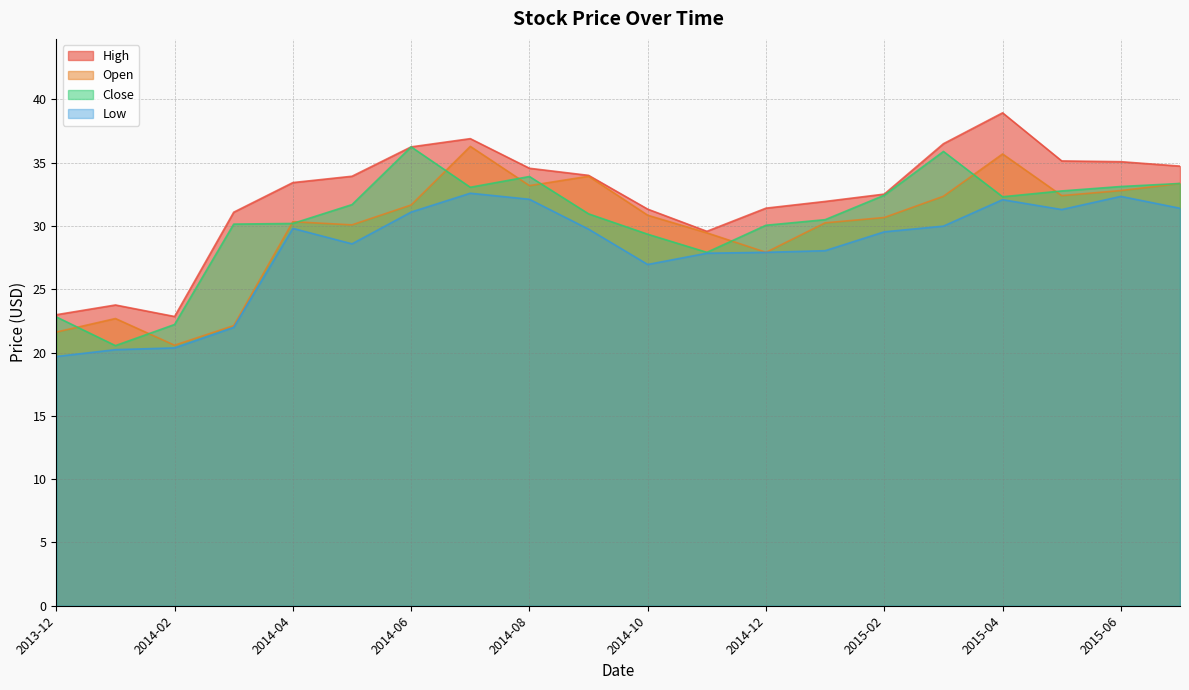

What is the minimum value for Close?

20.6